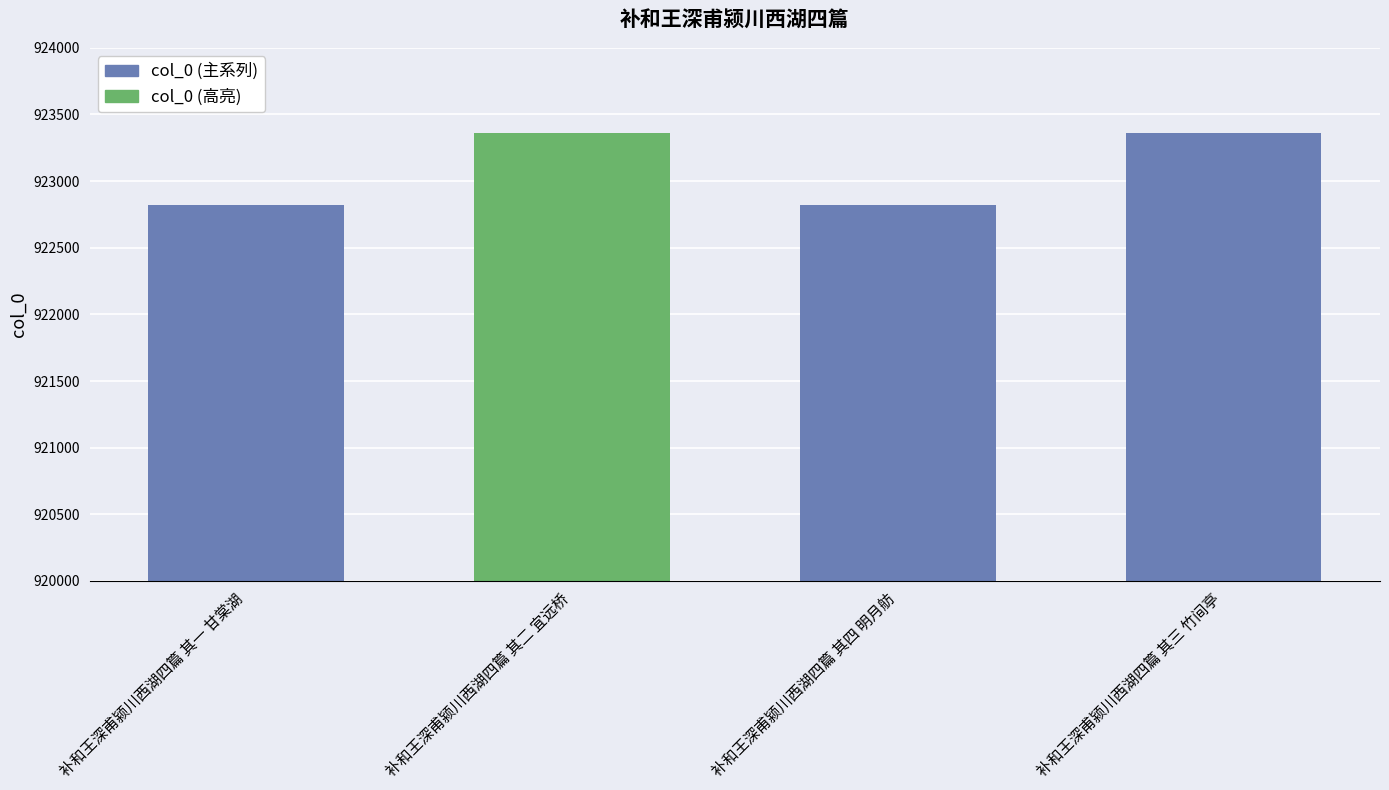

Reading left to right, extract all data points from this chart.

补和王深甫颍川西湖四篇 其一 甘棠湖=922818	补和王深甫颍川西湖四篇 其二 宜远桥=923360	补和王深甫颍川西湖四篇 其四 明月舫=922819	补和王深甫颍川西湖四篇 其三 竹间亭=923359